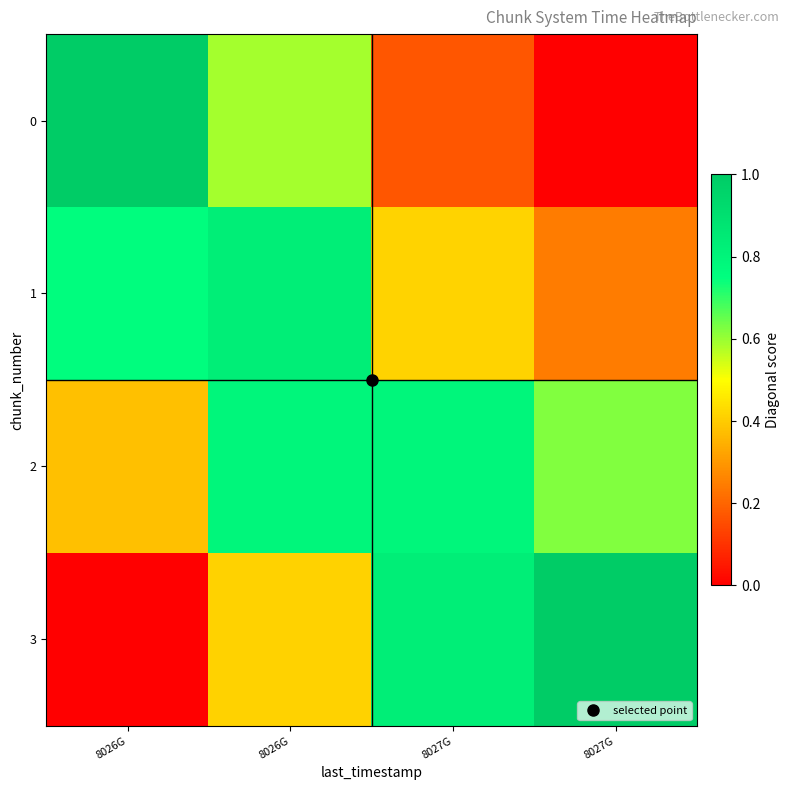

Between 8026G and 8026G, which is larger?

8026G